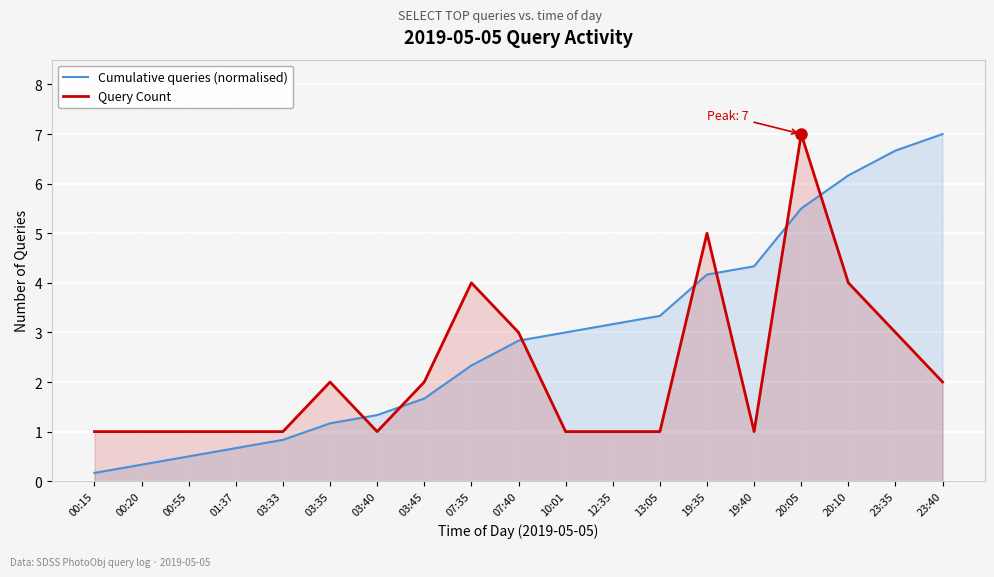

What is the lowest value of the Cumulative queries (normalised) series?

0.2